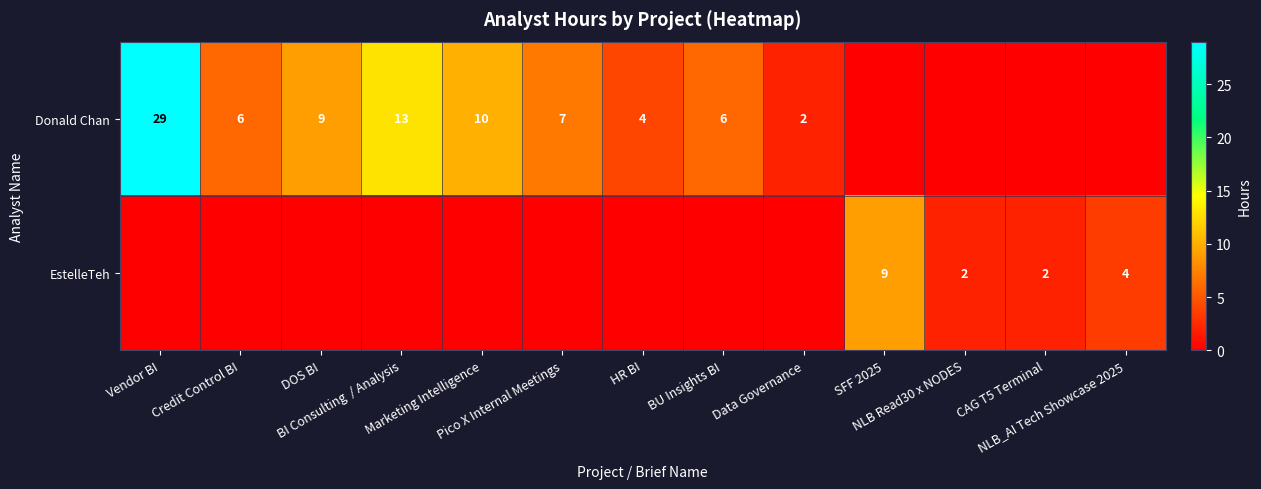

At which category is the sum across all series the highest?

Vendor BI